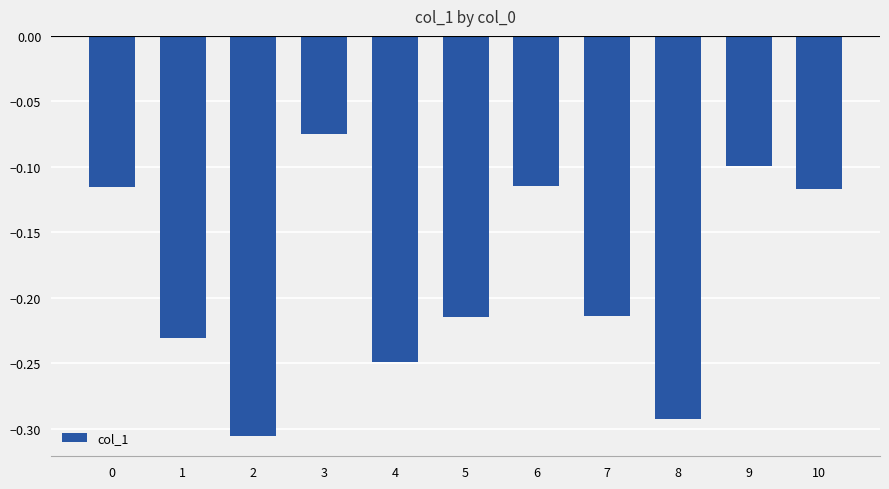

Is it true that the value at 6 is -0.2?

False